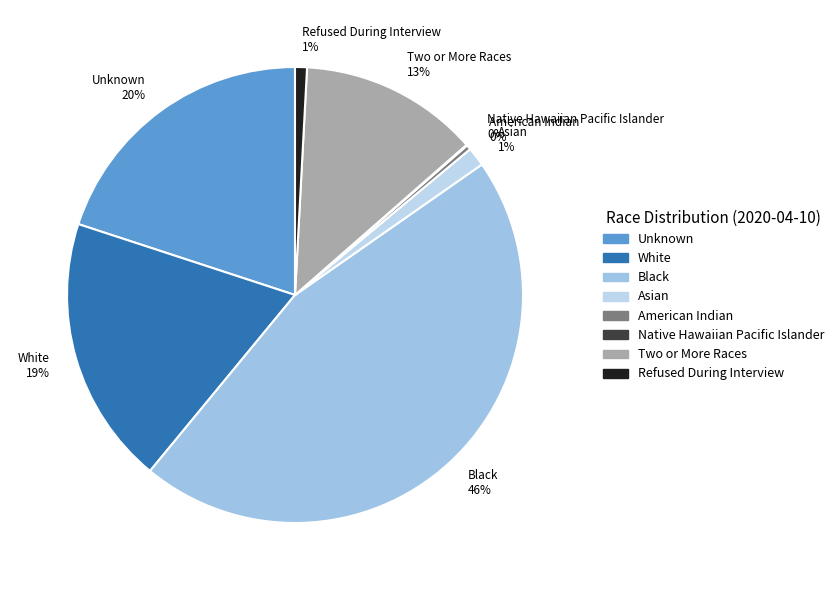

Which has a higher value, Asian 1% or Black 46%?

Black 46%